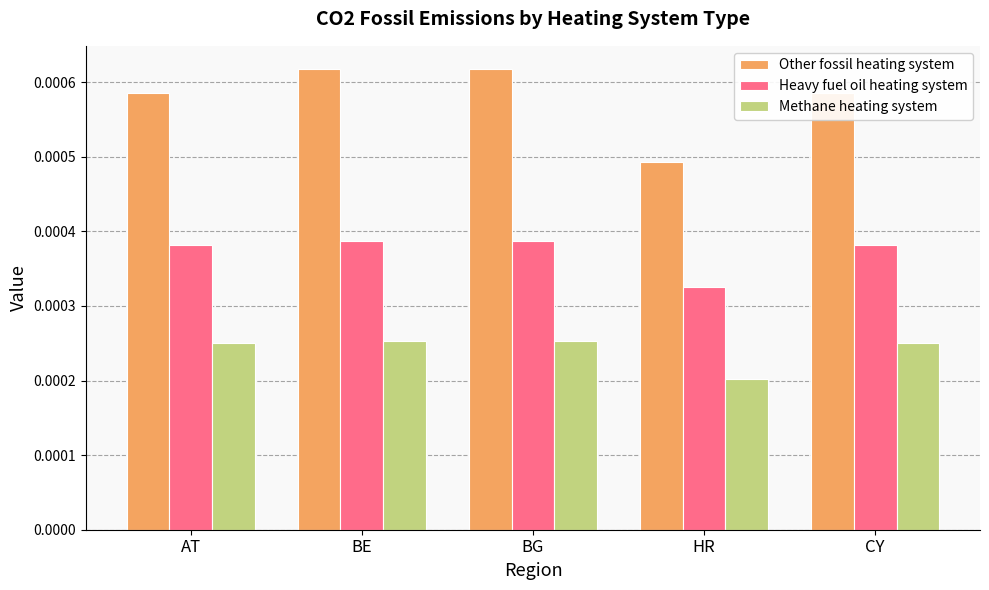

Between HR and CY, which series saw the biggest shift?

Other fossil heating system